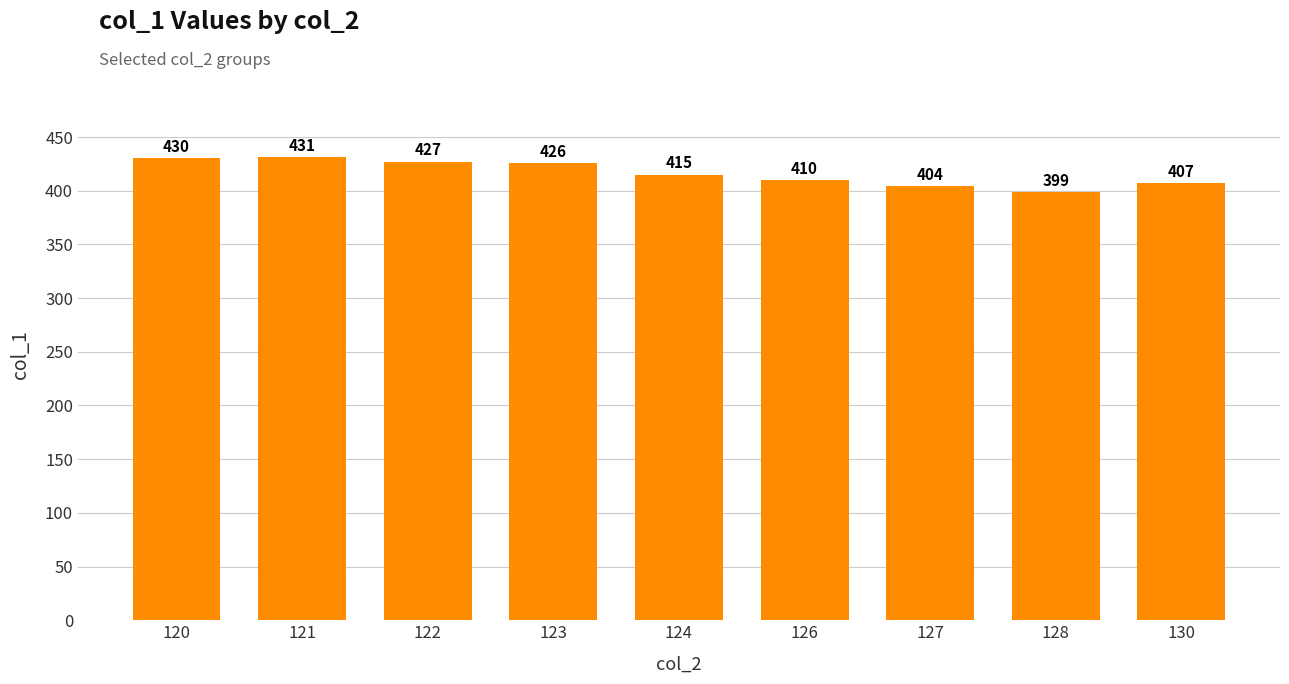

Are the bars horizontal?

No